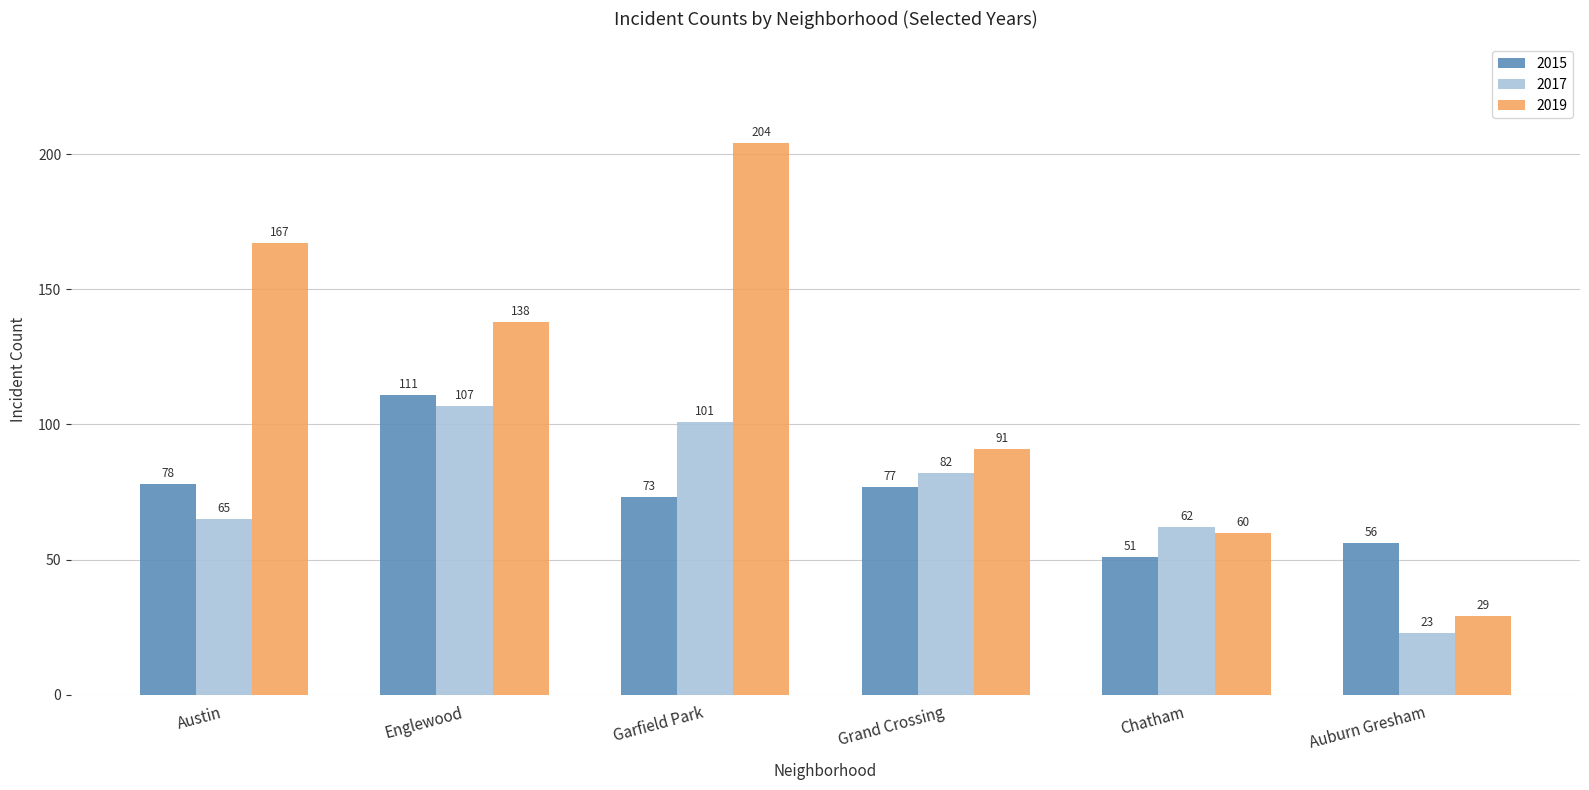

How many bars are there in total?

18